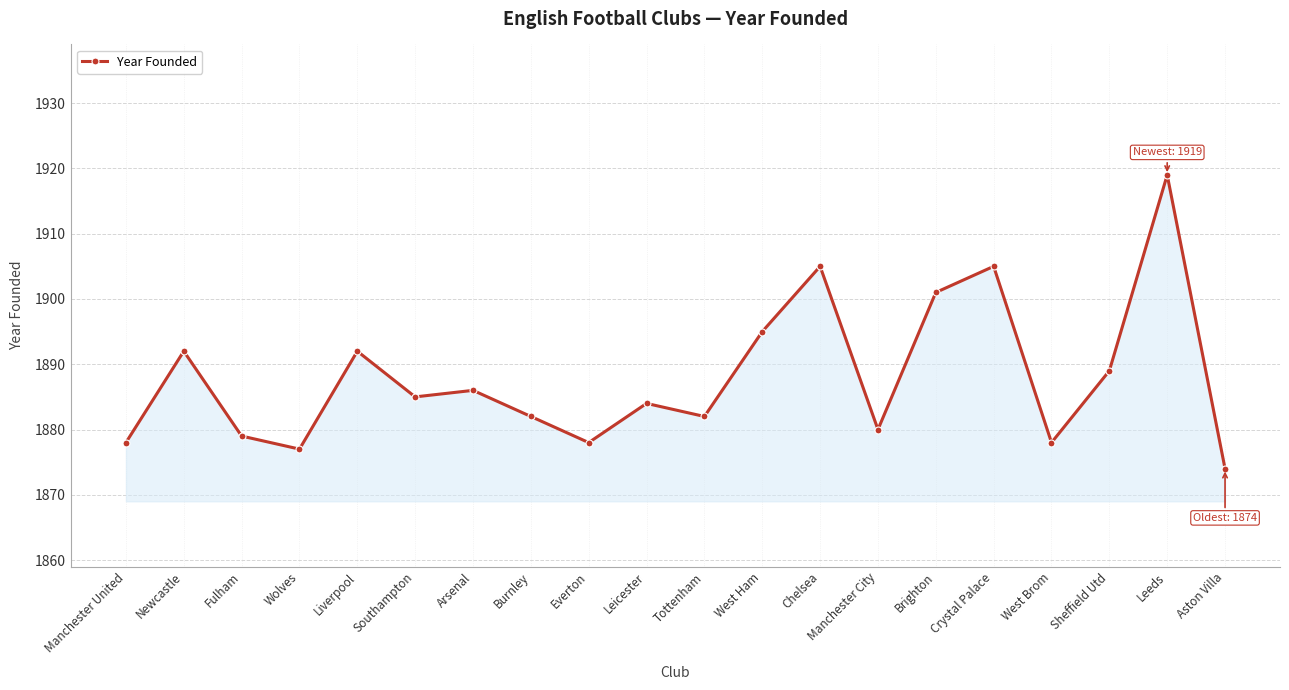

Reading right to left, list all the values displayed in this chart.

1874	1919	1889	1878	1905	1901	1880	1905	1895	1882	1884	1878	1882	1886	1885	1892	1877	1879	1892	1878